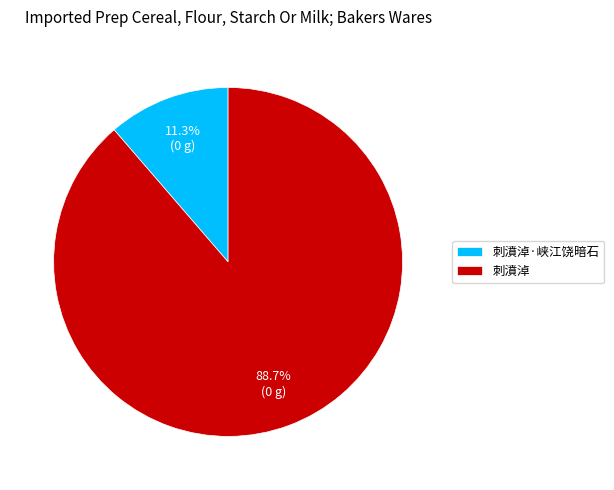

True or false: 刺濆淖 accounts for 89% of the total.

True